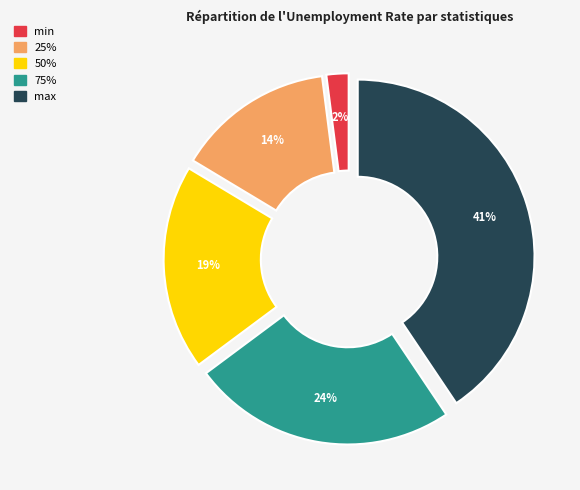

To the nearest percent, what is the difference between the 50% and 75% slice percentages?

5%